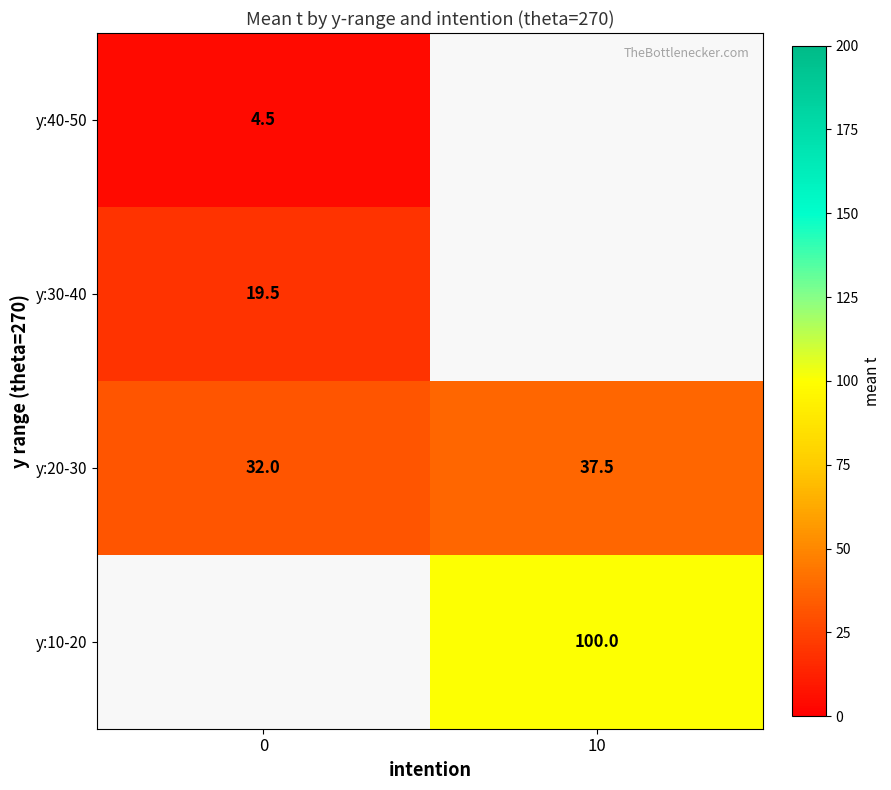

What is the maximum value for y:20-30?

37.5